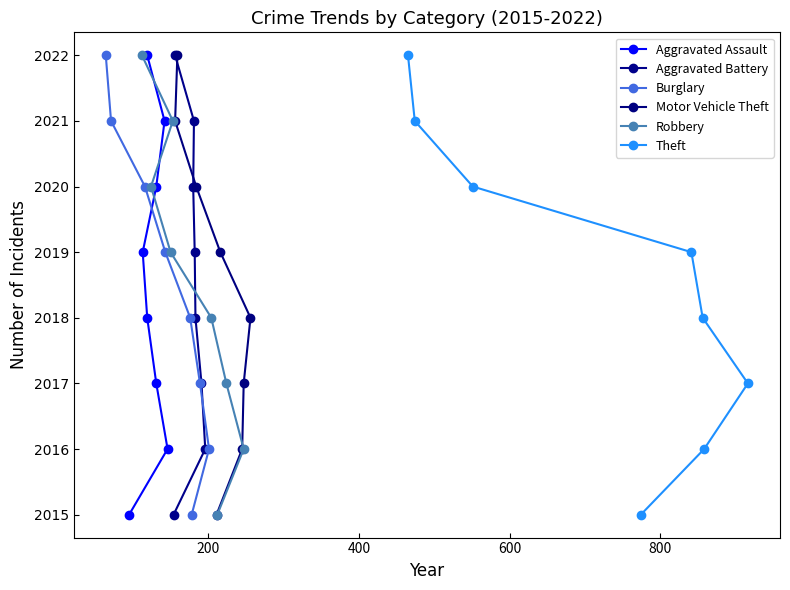

At 800, list the series in order from smallest to largest.

Aggravated Assault, Aggravated Battery, Burglary, Motor Vehicle Theft, Robbery, Theft